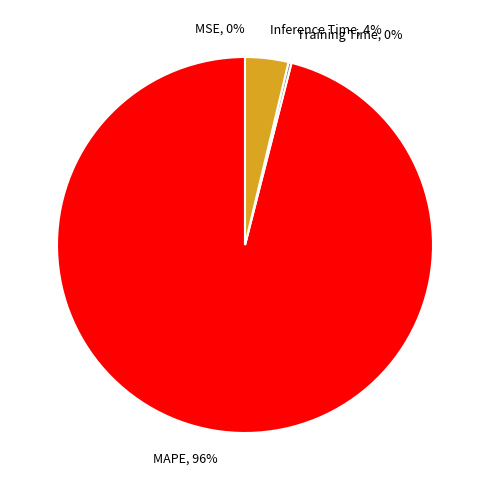

To the nearest percent, what percentage of the pie is MAPE?

96%